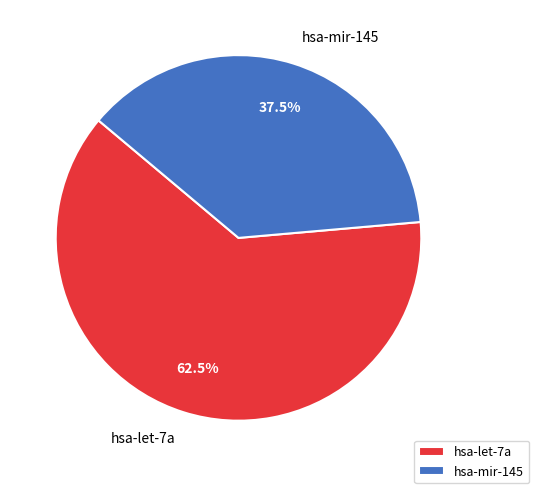

Between hsa-mir-145 and hsa-let-7a, which is larger?

hsa-let-7a